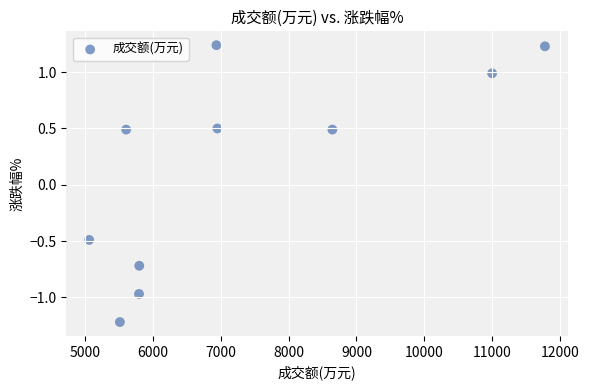

What is the average X value?

7310.0